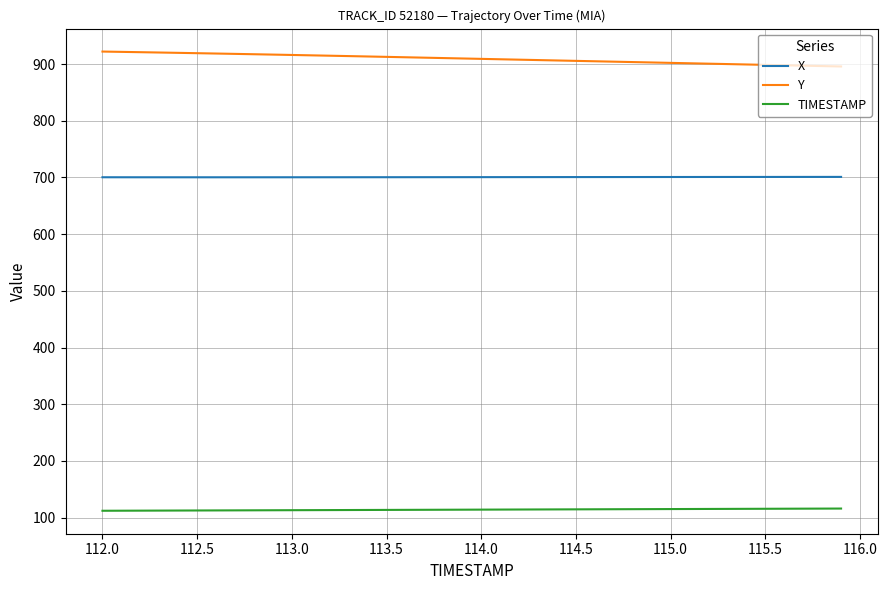

True or false: TIMESTAMP and X cross at least once.

False